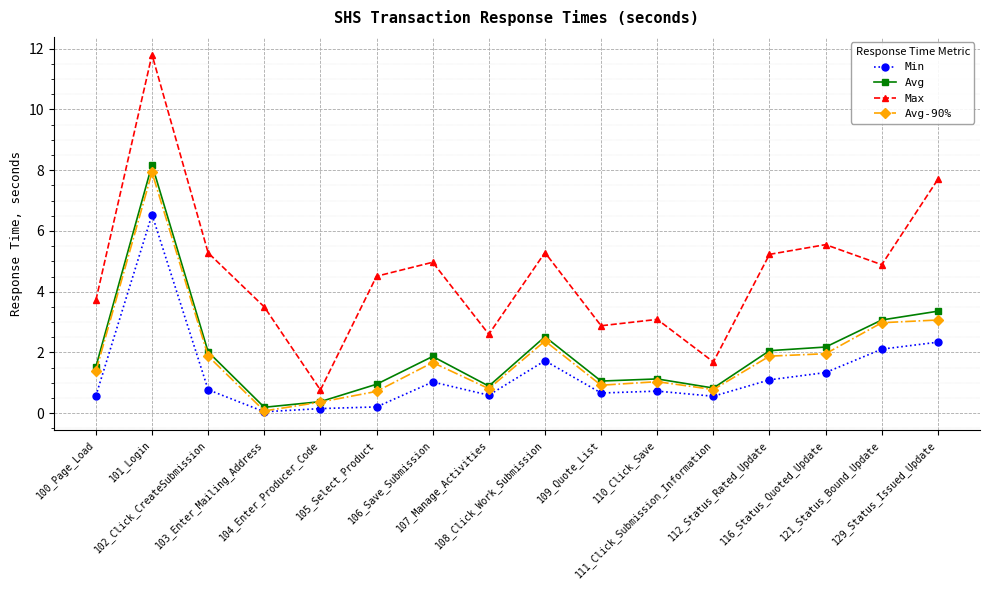

What is the approximate value of Max at 112_Status_Rated_Update?

5.2